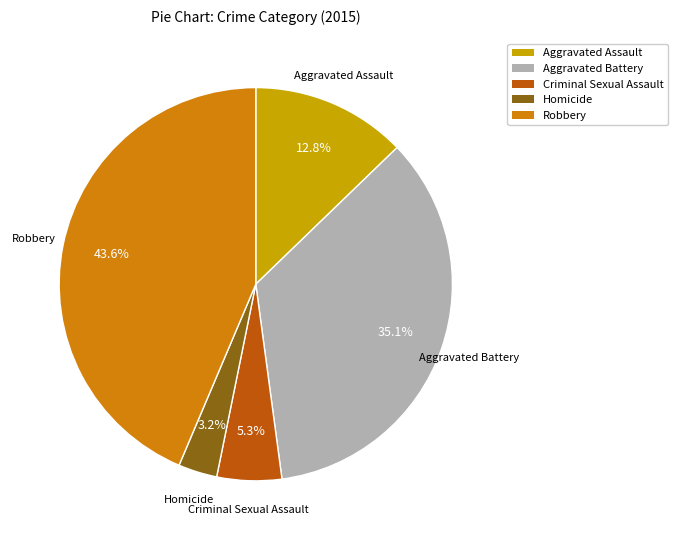

Which category has the biggest portion of the pie?

Robbery